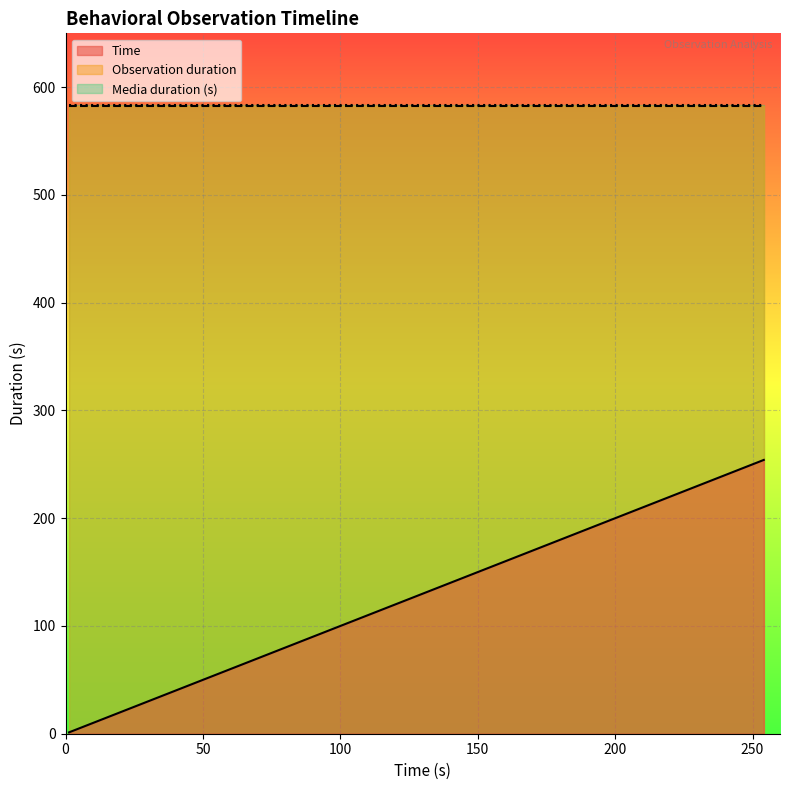

What is the total value across all series at 165.399?

1331.2